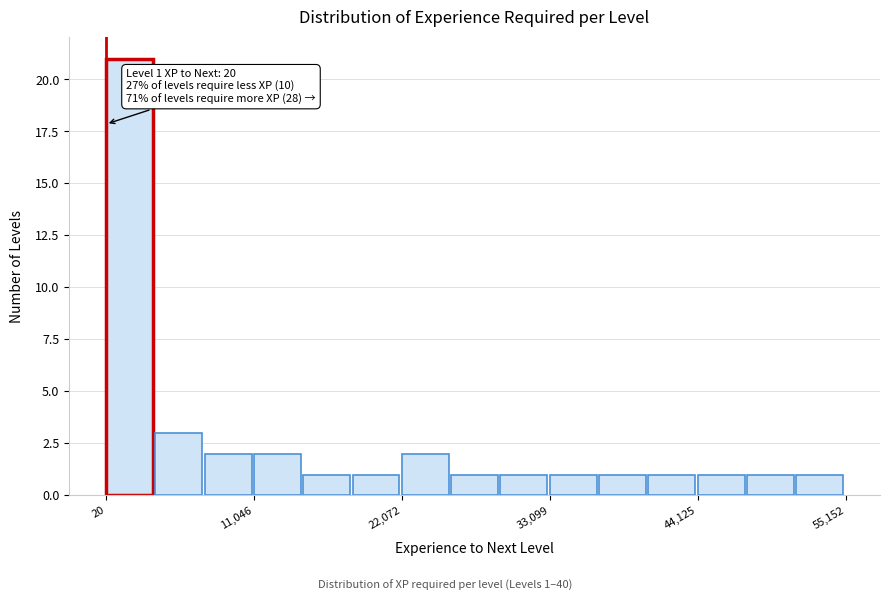

Read against the x-axis, roughly where is the centre of the tallest bar?

2000